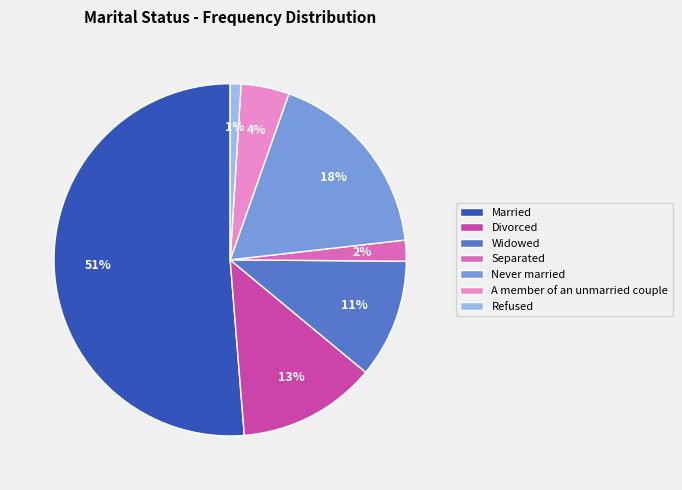

Which has a higher value, Widowed or Never married?

Never married